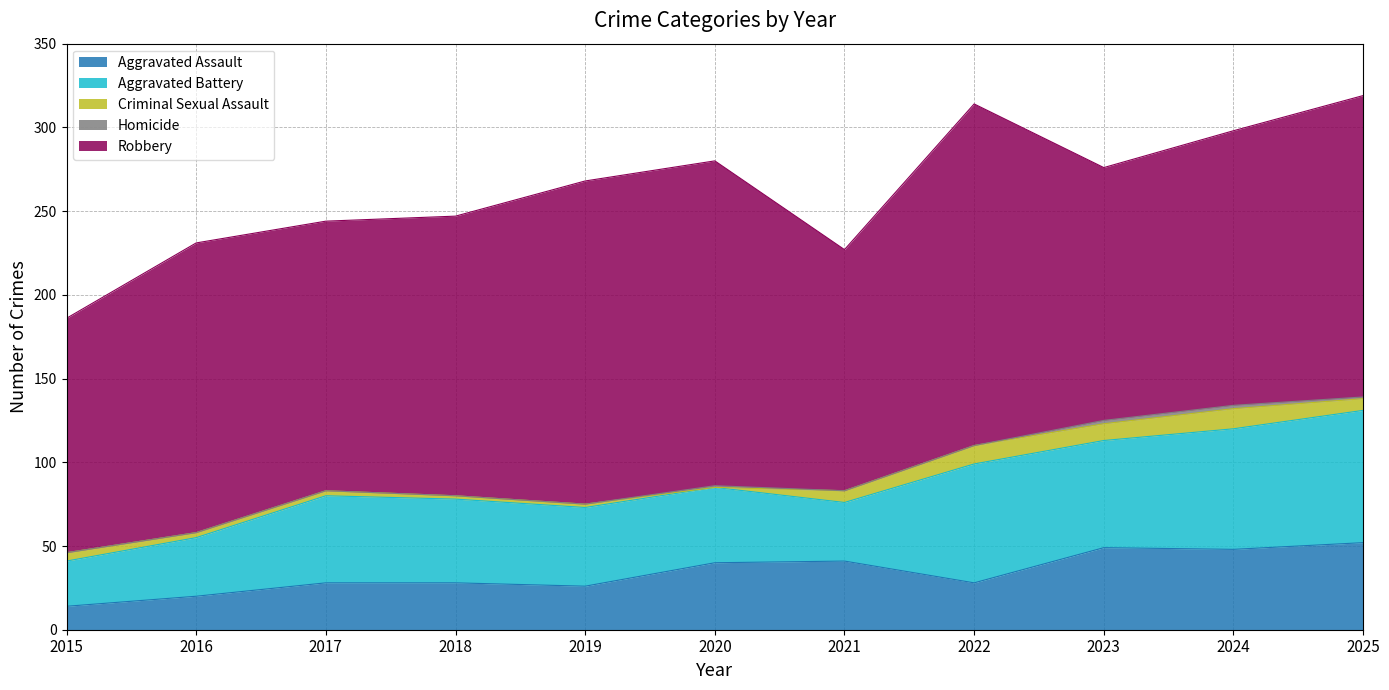

The Aggravated Assault series shows 28 at 2022. True or false?

True